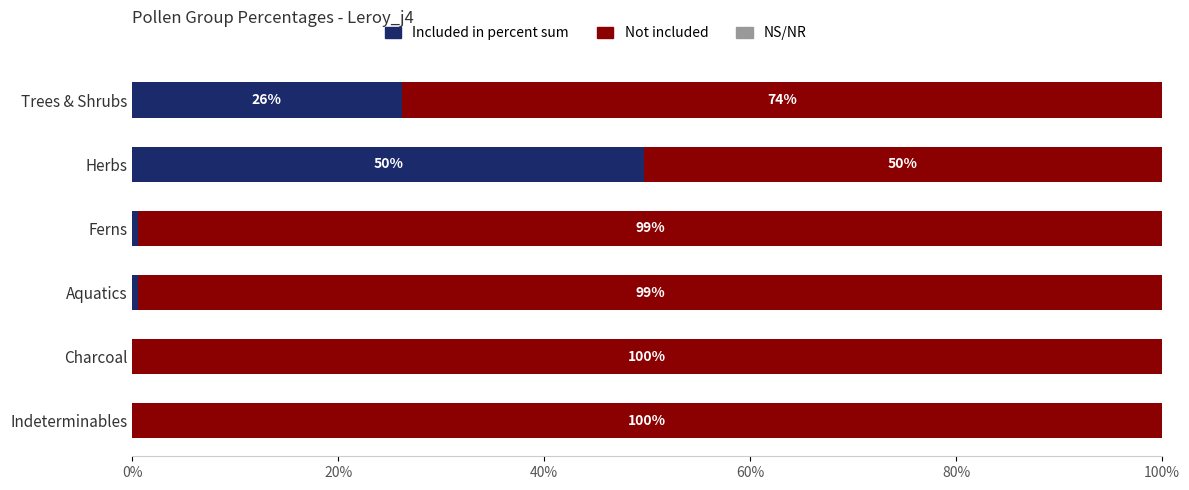

The Included in percent sum series shows 32.1 at Indeterminables. True or false?

False